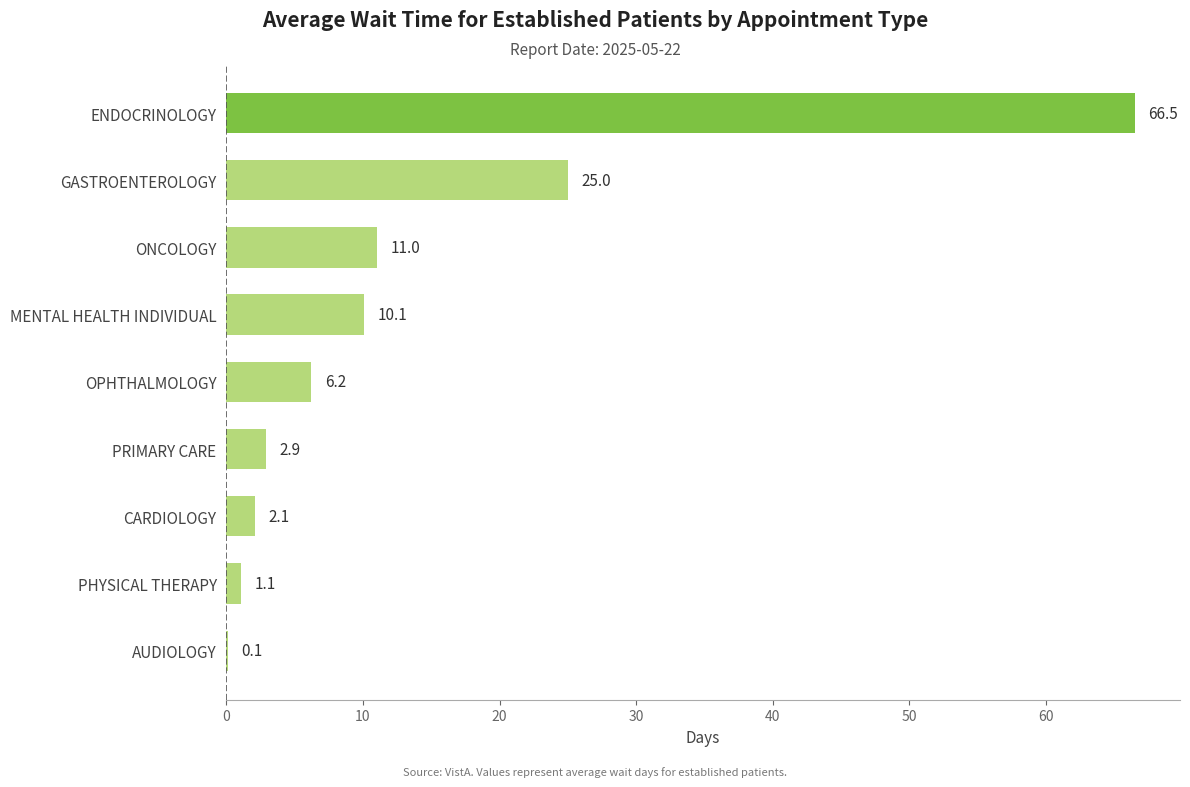

At which category does the chart reach its peak across all series?

ENDOCRINOLOGY